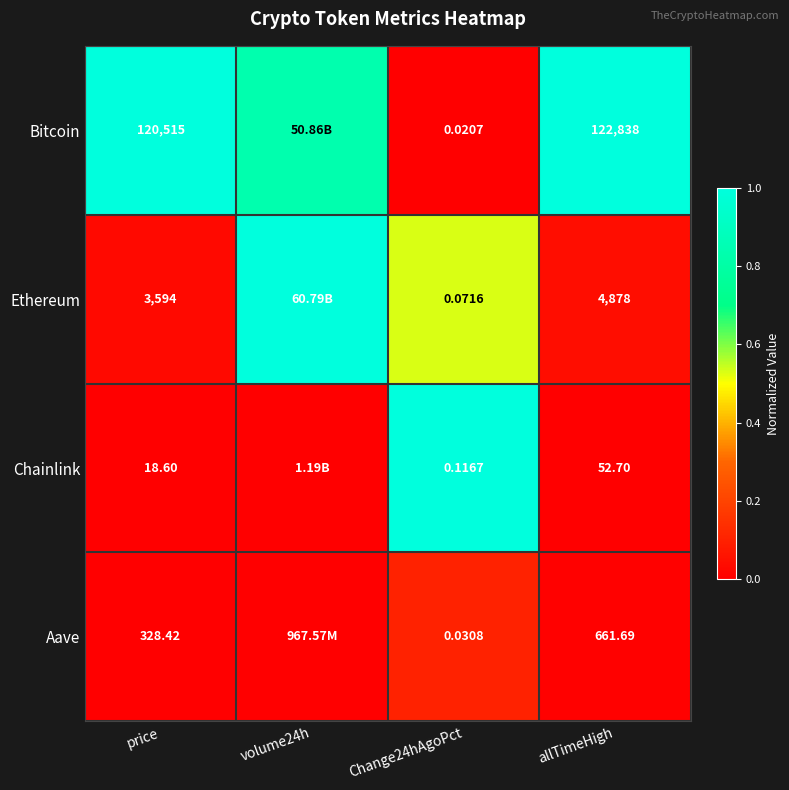

Between price and Change24hAgoPct, which series saw the biggest shift?

Bitcoin